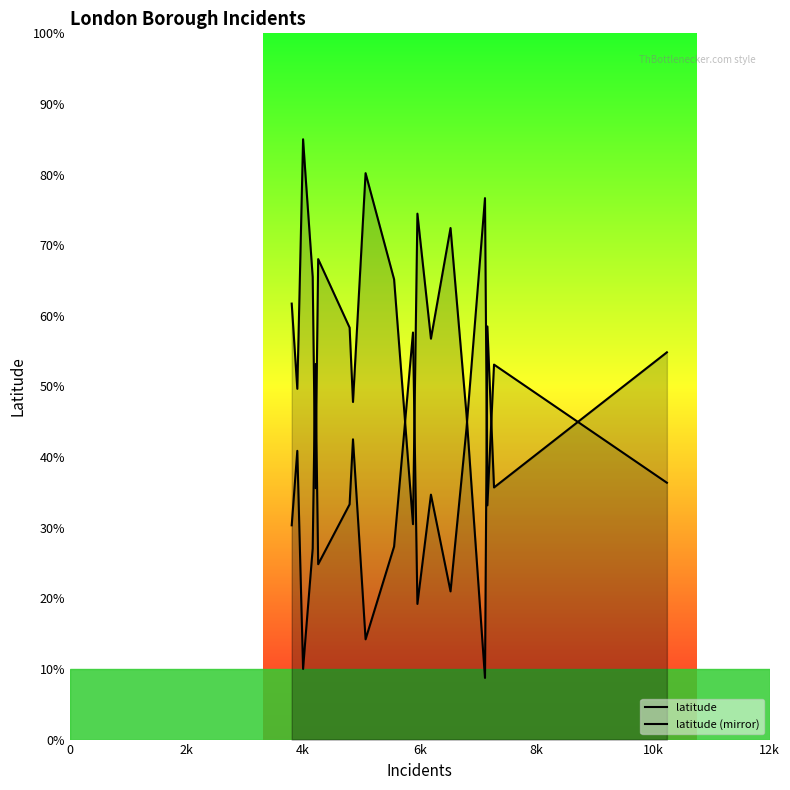

How many series are shown in this chart?

2